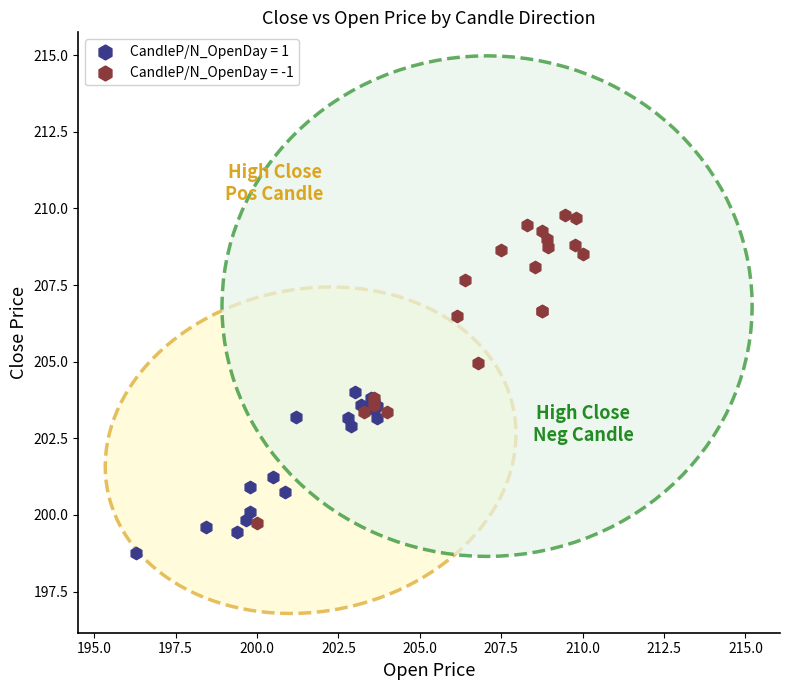

Which series has the widest spread of Y values?

CandleP/N_OpenDay = -1